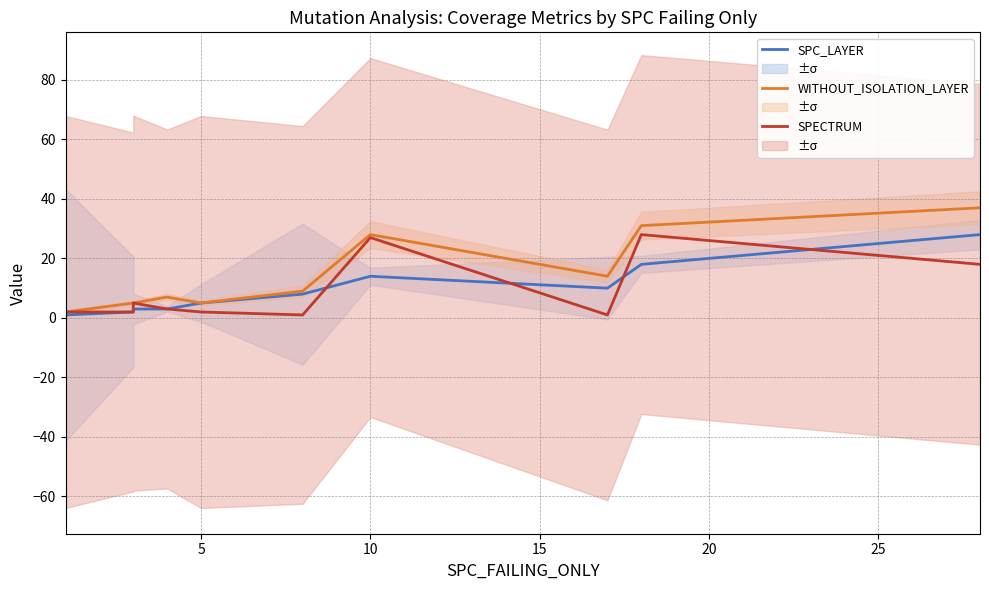

What is the difference between the maximum and minimum values in the SPC_LAYER series?

27